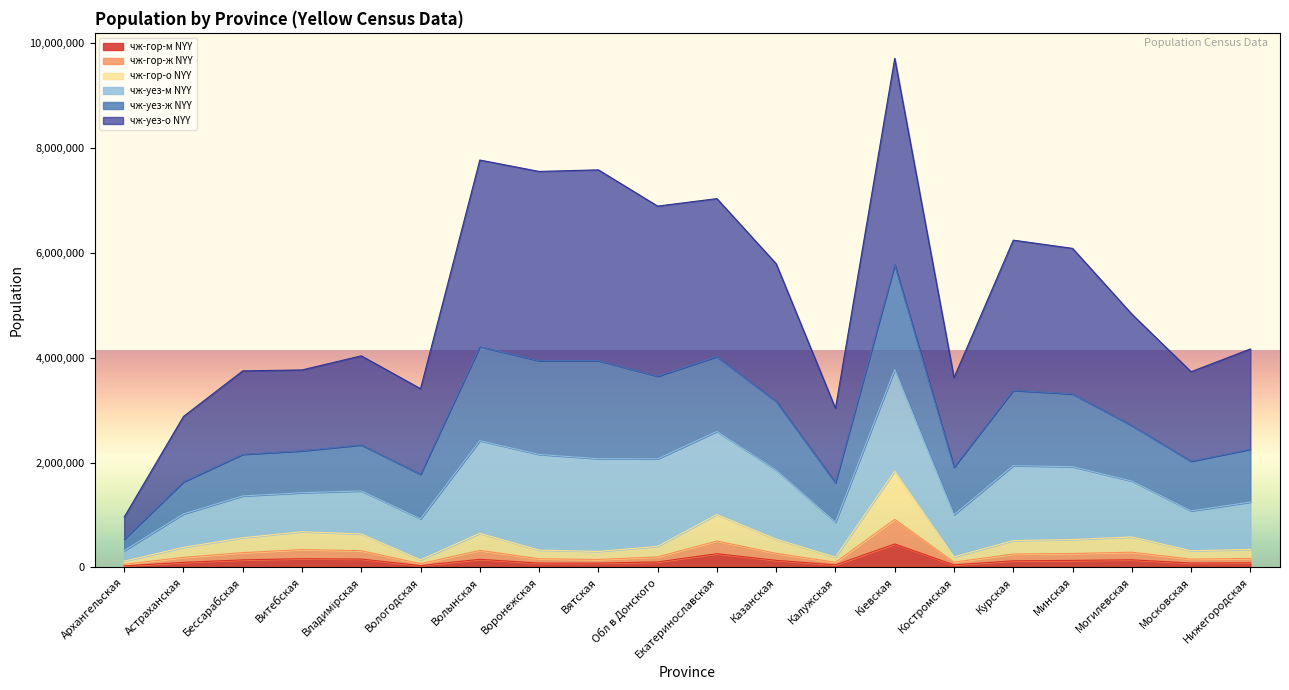

The value of чж-уез-м NYY at Обл в Донского is 9300997. True or false?

False